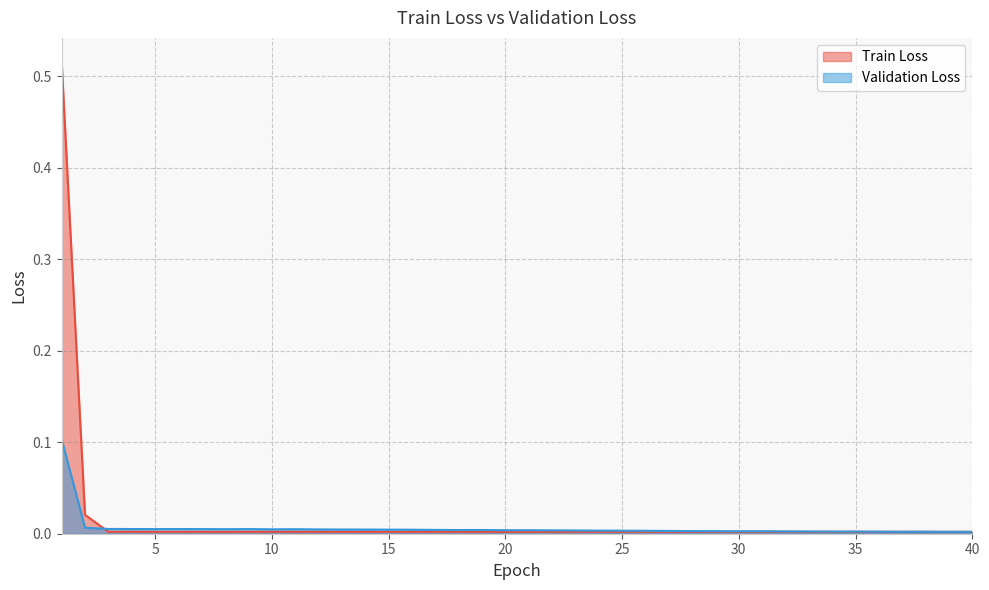

The Train Loss series shows 0.0 at 21. True or false?

False